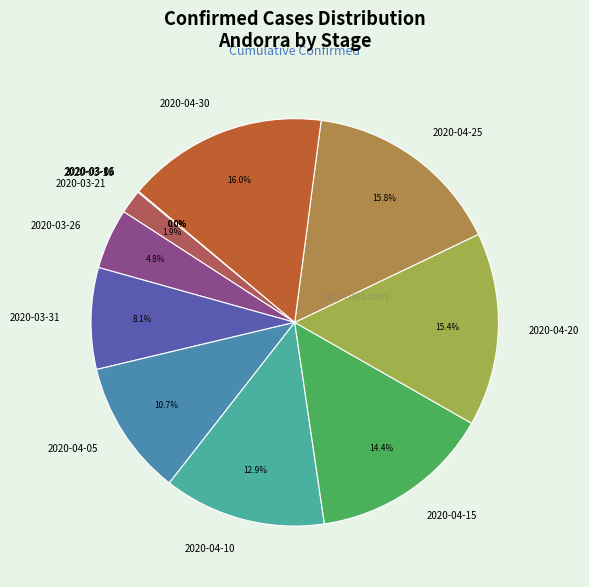

What percentage do 2020-04-05 and 2020-04-20 together represent?

26.1%